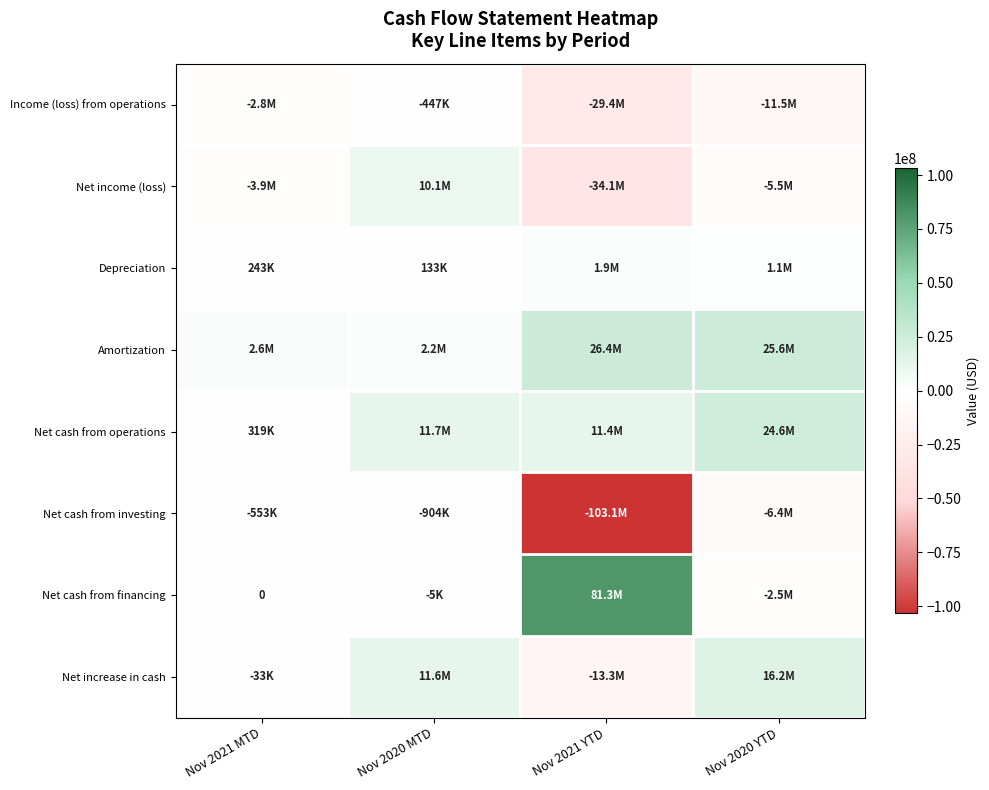

Which category has the highest value in the Net increase in cash series?

Nov 2020 YTD